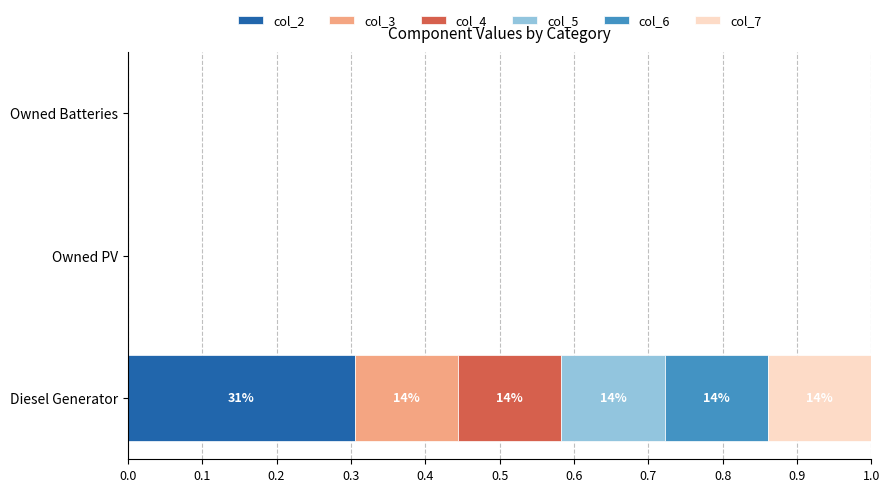

At which label does col_2 reach its peak?

Diesel Generator